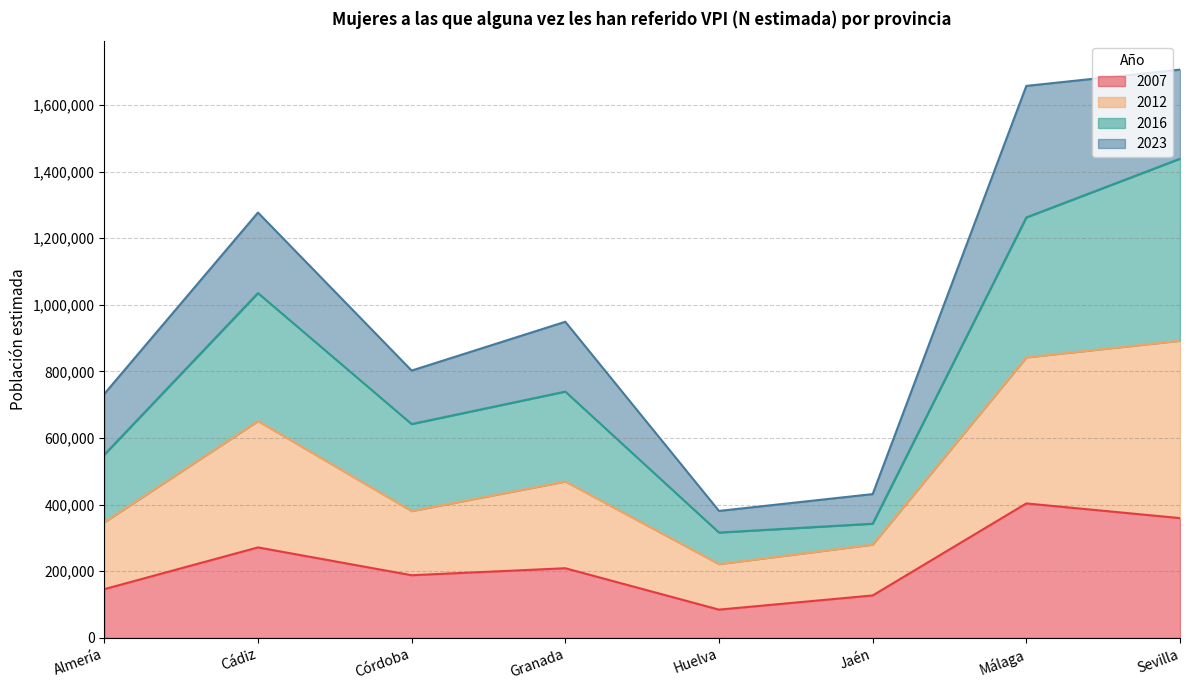

What is the minimum value for 2007?

84813